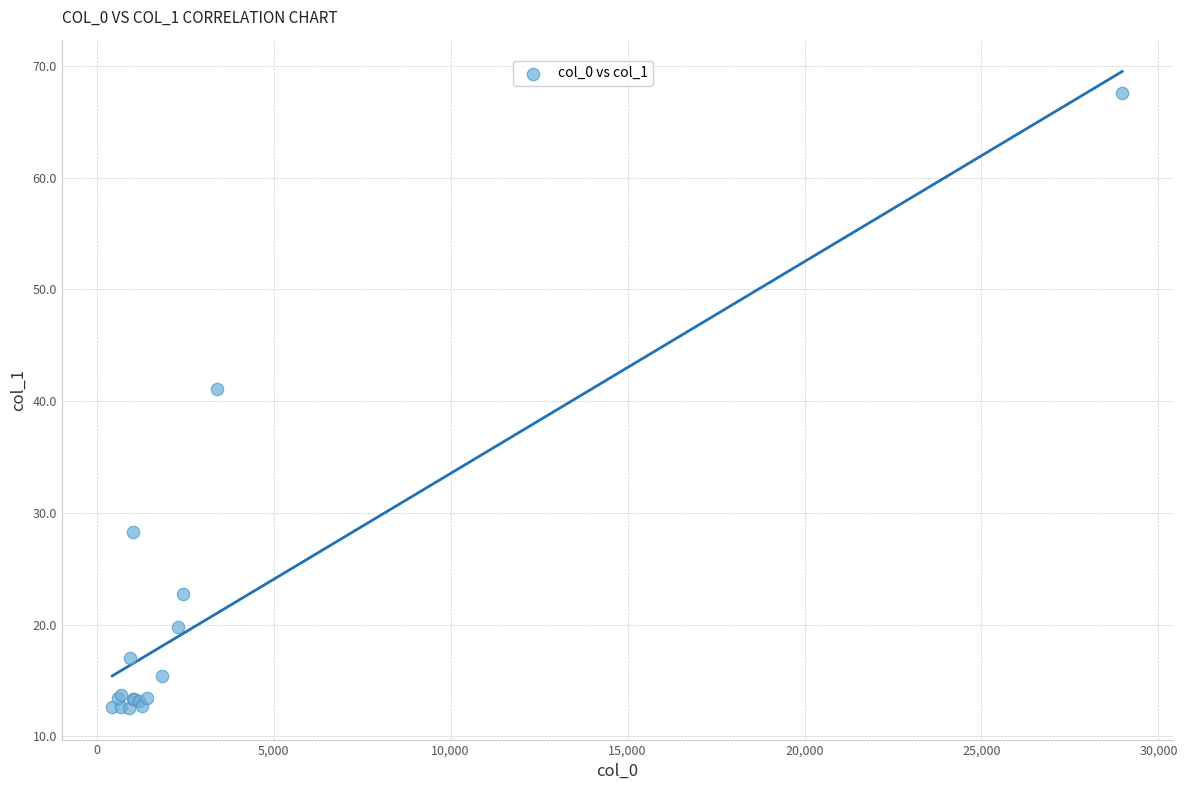

What Y value in the scatter plot is closest to 40?

41.1